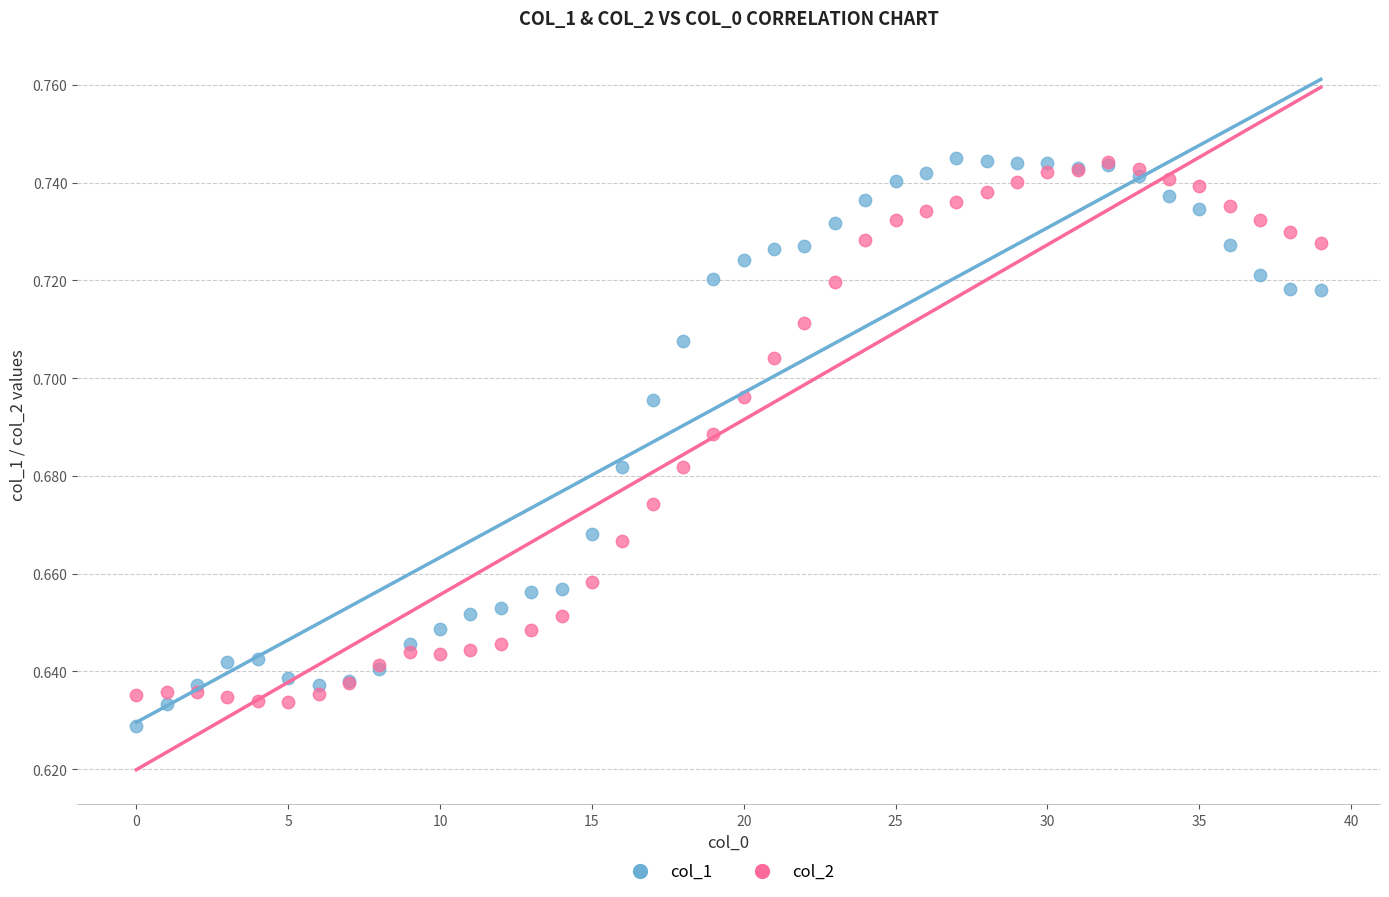

What are all the series names shown in the legend?

col_1, col_2